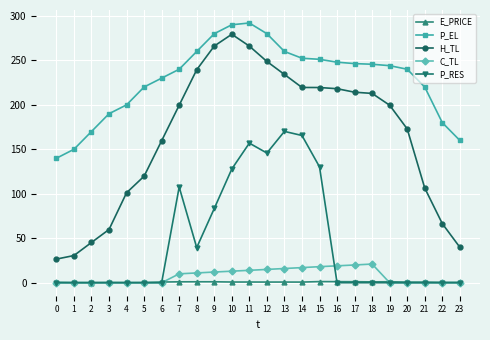

The value of P_EL at 17 is 348.5. True or false?

False